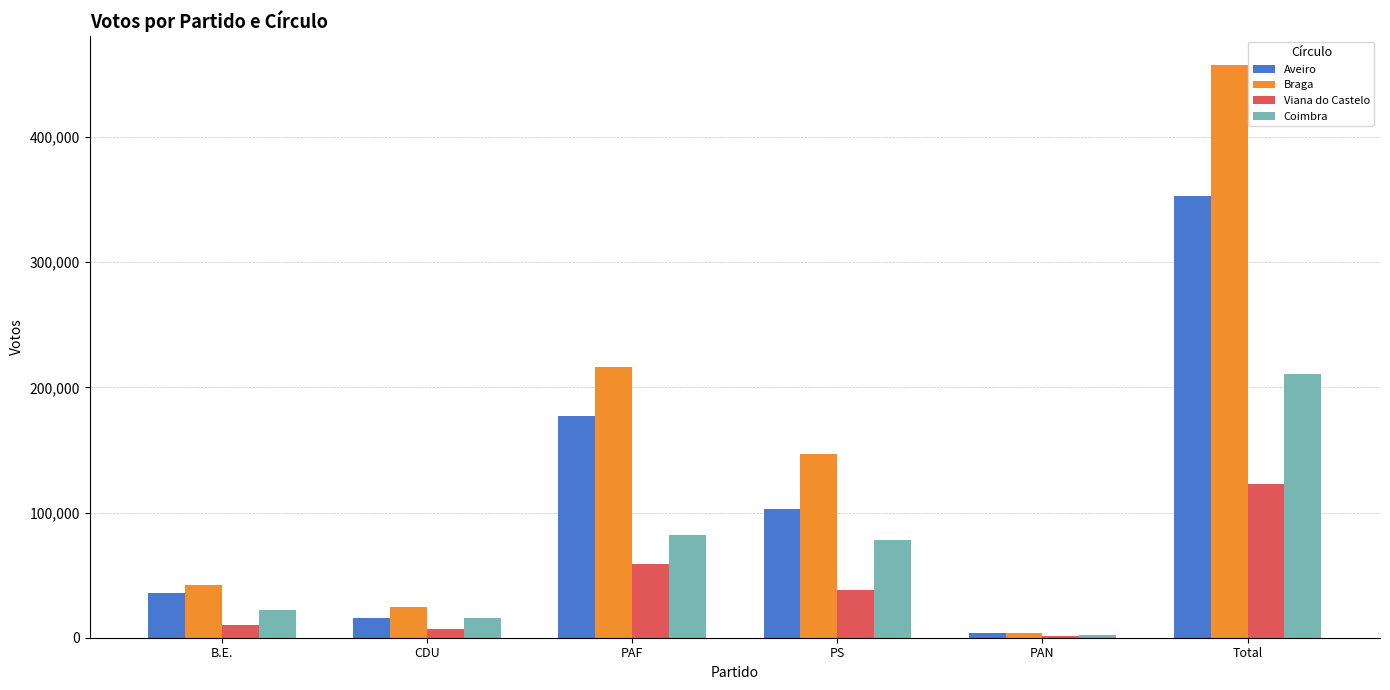

Is it true that Coimbra equals 77684 at PS?

True